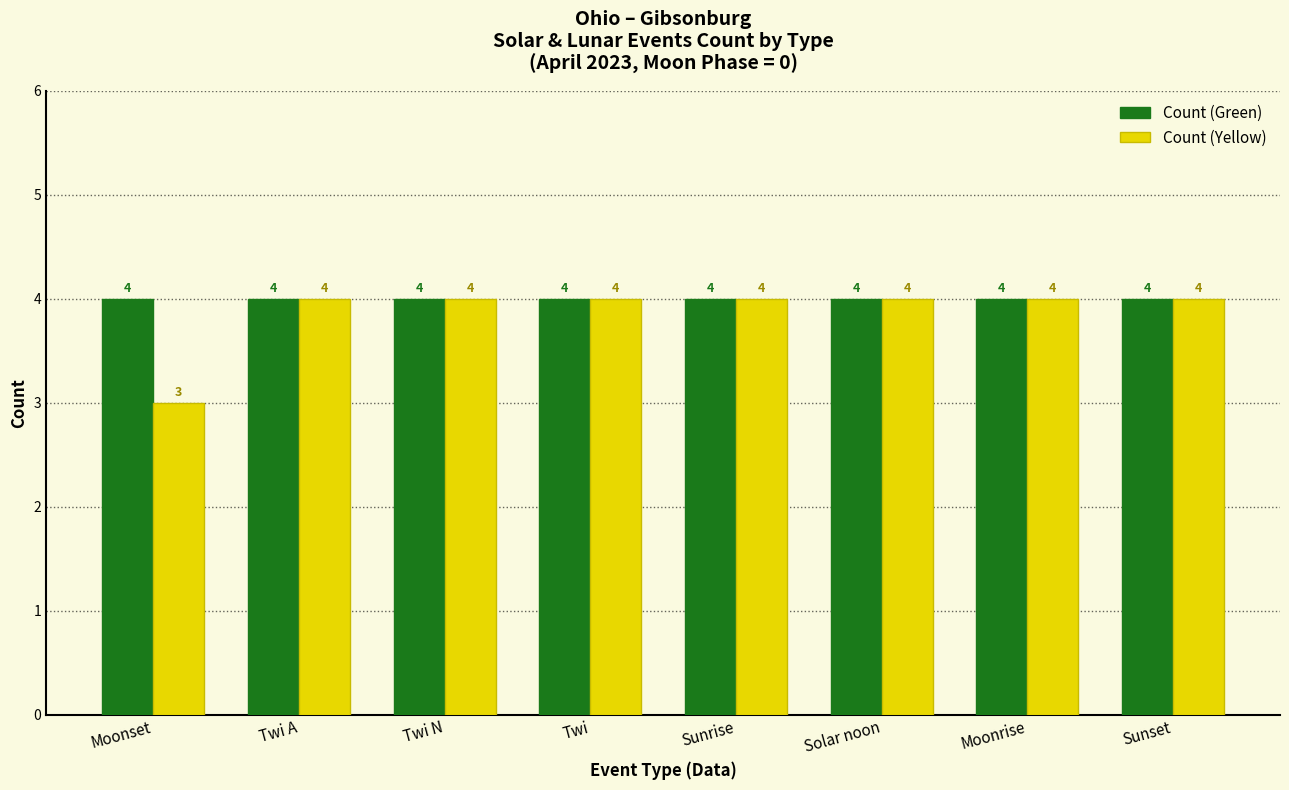

Reading right to left, list all the values displayed in this chart.

Count (Green): Sunset=4	Moonrise=4	Solar noon=4	Sunrise=4	Twi=4	Twi N=4	Twi A=4	Moonset=4
Count (Yellow): Sunset=4	Moonrise=4	Solar noon=4	Sunrise=4	Twi=4	Twi N=4	Twi A=4	Moonset=3